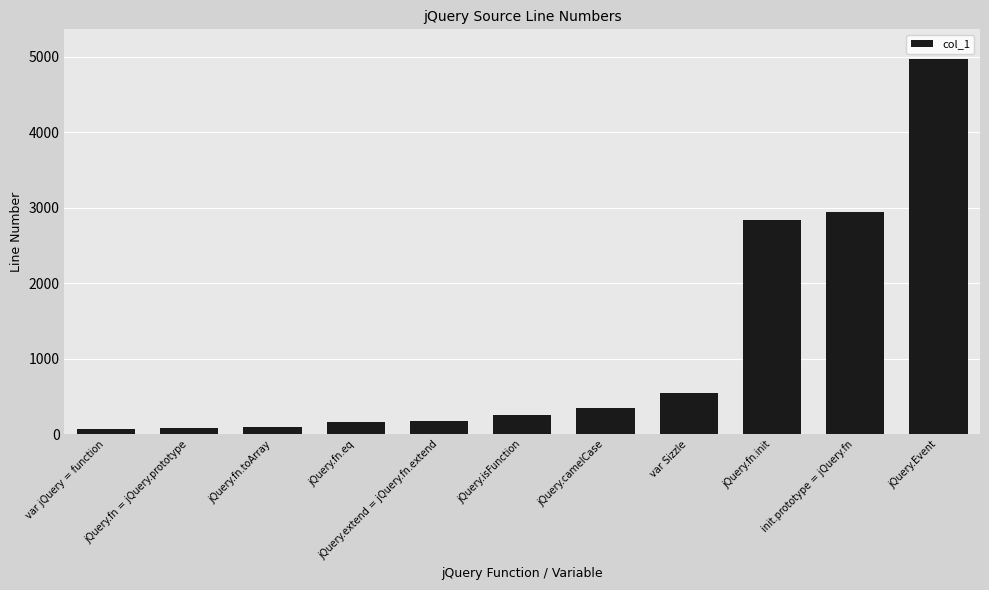

What is the difference between the values at var Sizzle and init.prototype = jQuery.fn?

2397